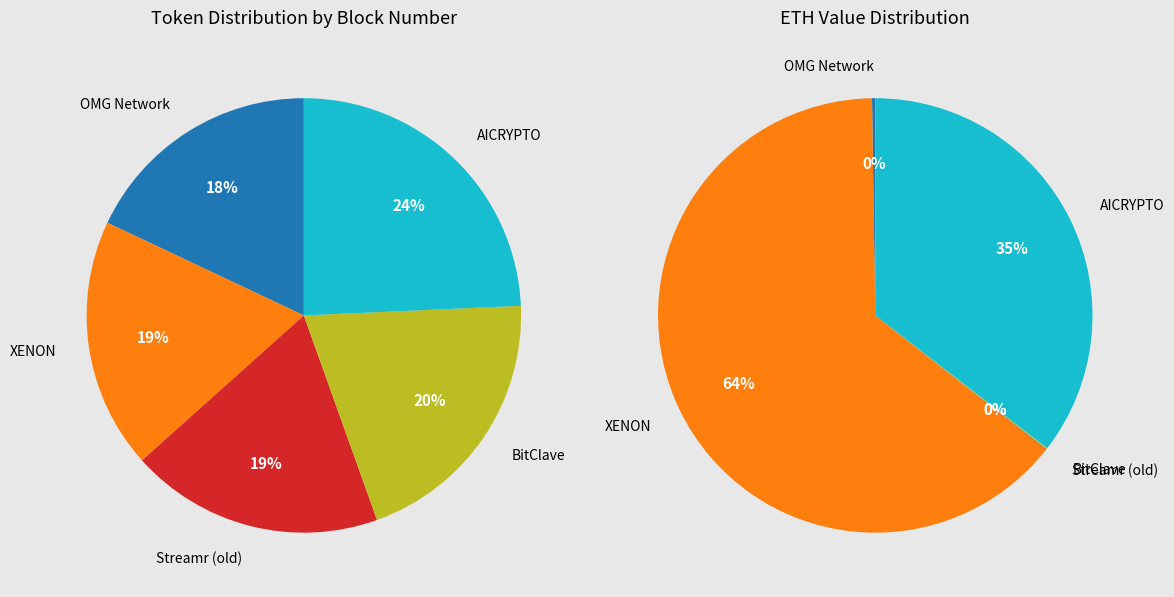

Is there any slice that represents more than half of the pie?

No